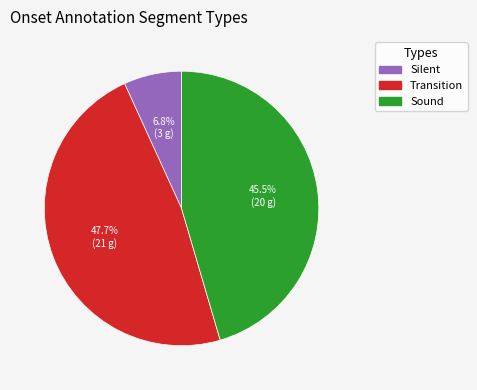

What is the total percentage of Silent and Sound?

52.3%